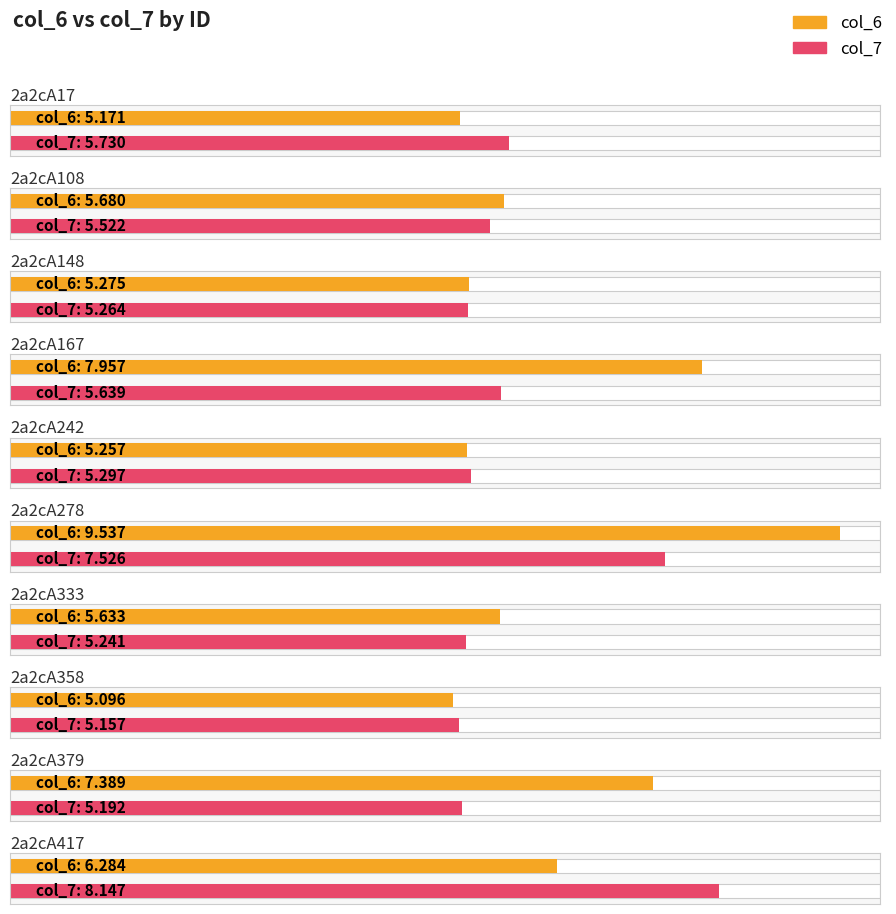

Which series has the widest spread of values?

col_6